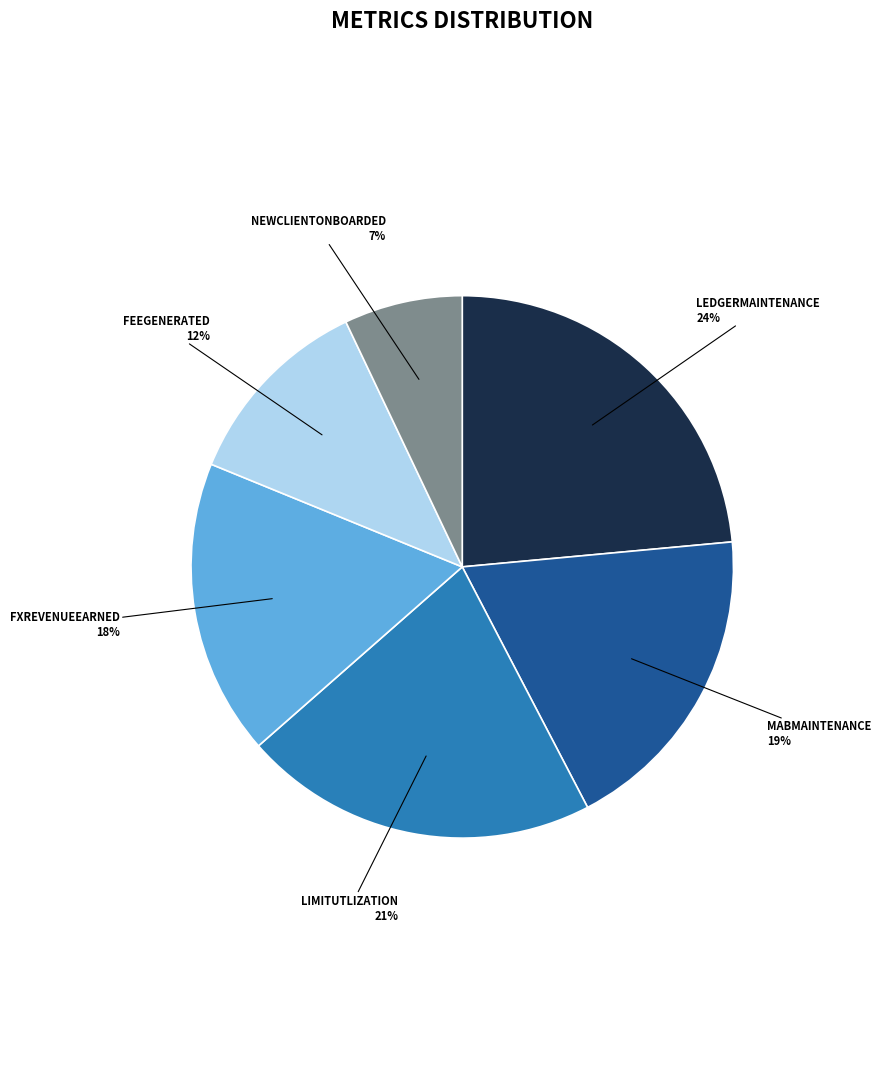

To the nearest percent, what is the average slice percentage?

17%